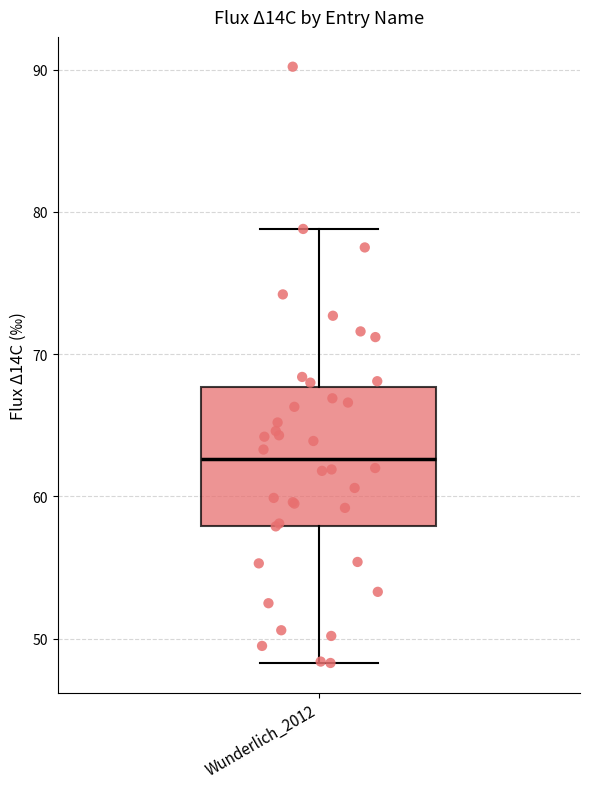

Where does the median line of the box for Wunderlich_2012 sit on the y-axis? The values are not printed on the chart, so give them approximately, as read against the axis.

63